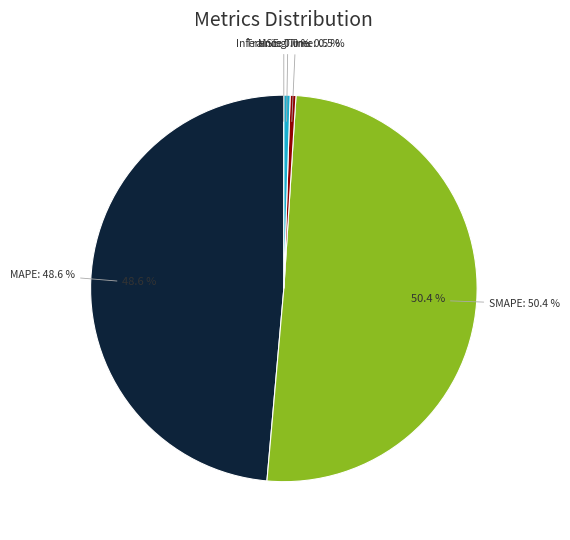

Which category has the biggest portion of the pie?

SMAPE